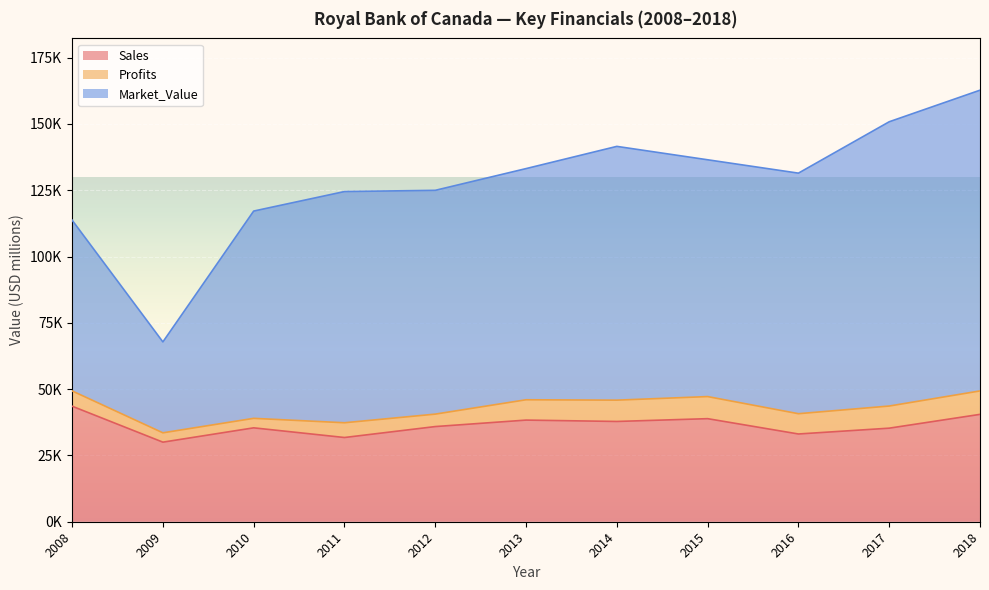

Which series has the largest total across all categories?

Market_Value